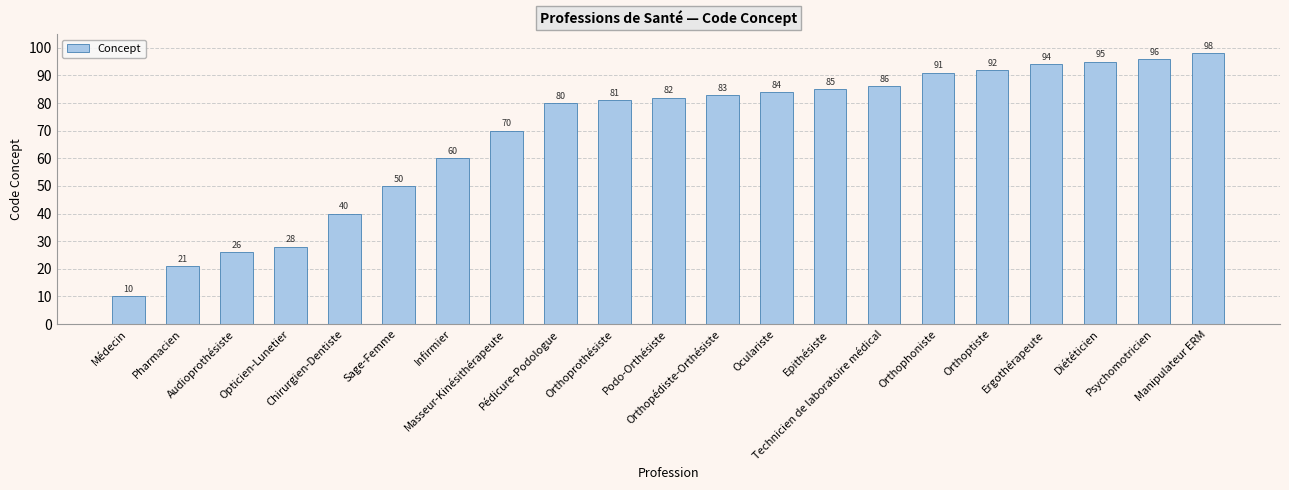

How many data points does each series have?

21